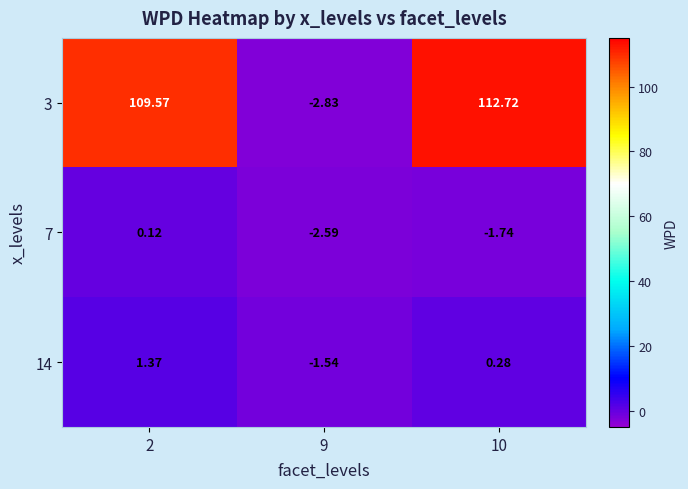

Which series has the widest spread of values?

3